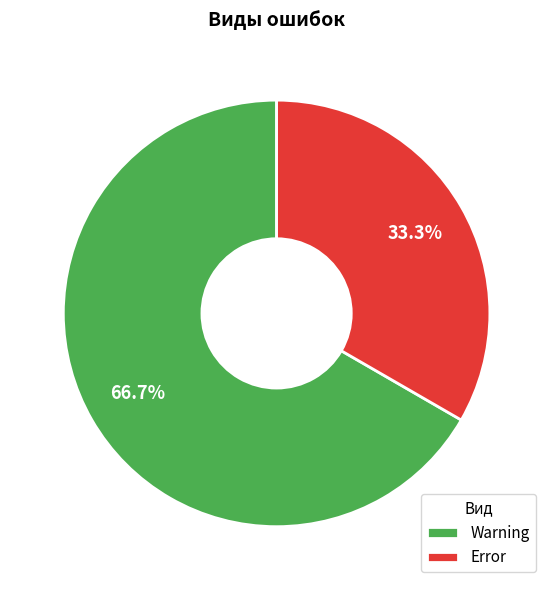

Which has a higher value, Error or Warning?

Warning